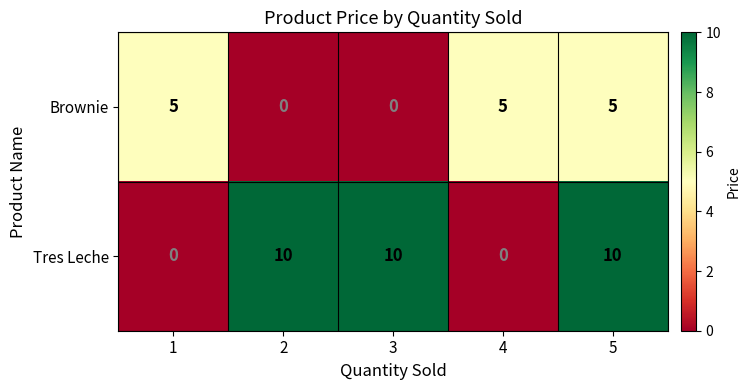

What is the difference between the maximum and second lowest values in the Tres Leche series?

10